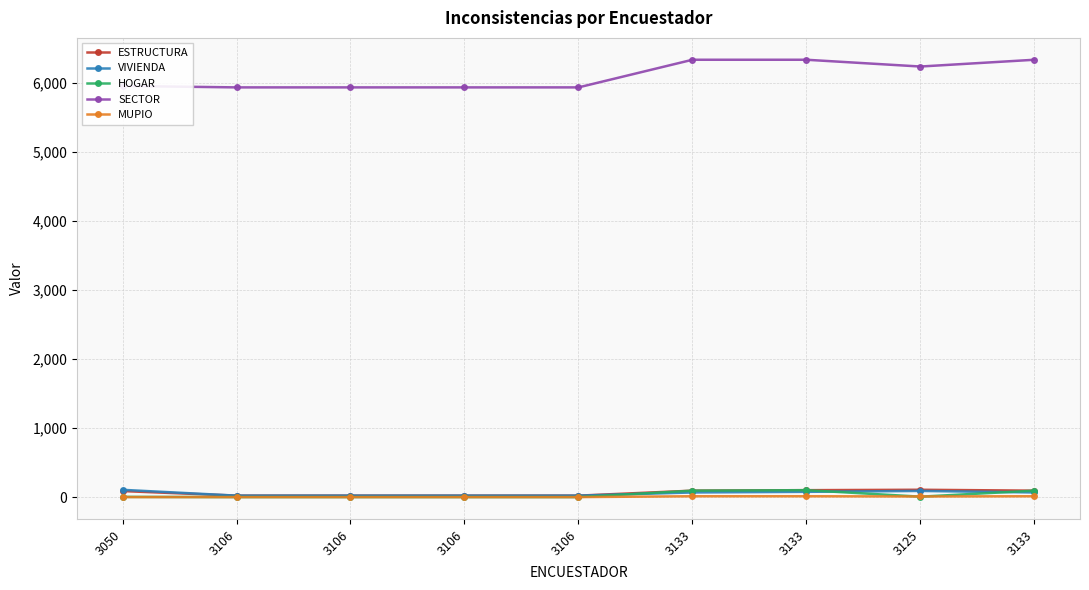

At which label is MUPIO closest to 8?

3125